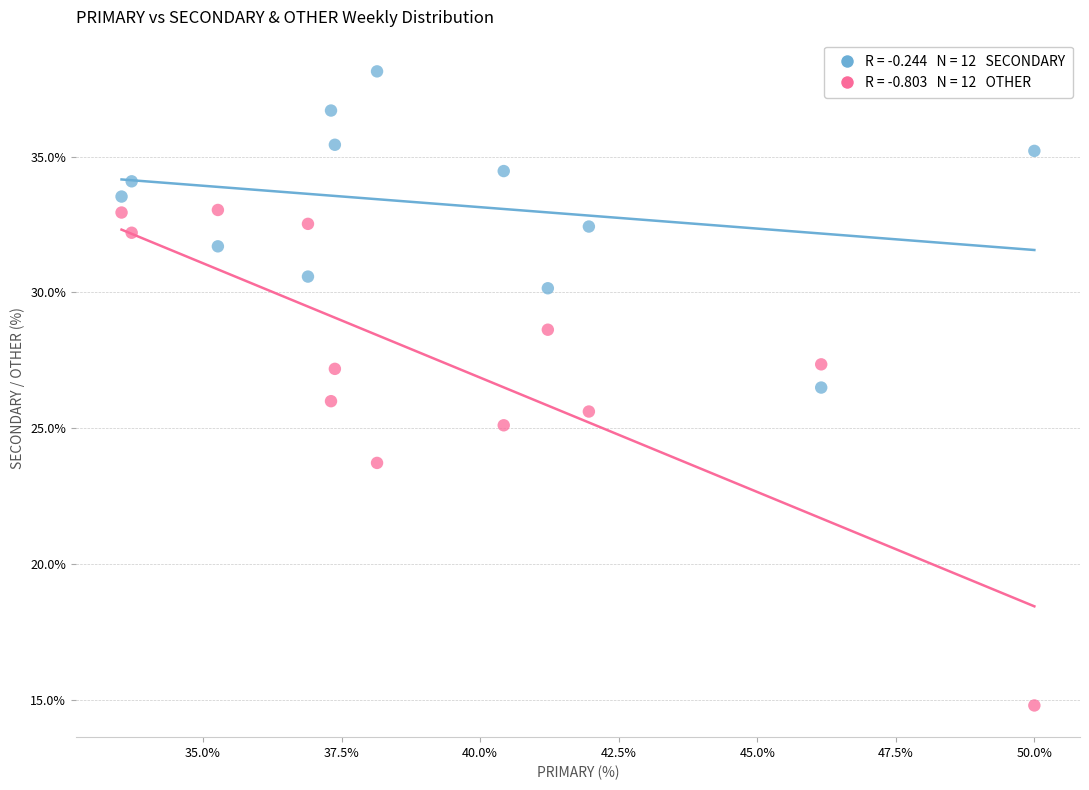

Across all data points, what is the range of Y values (max minus min)?

23.4